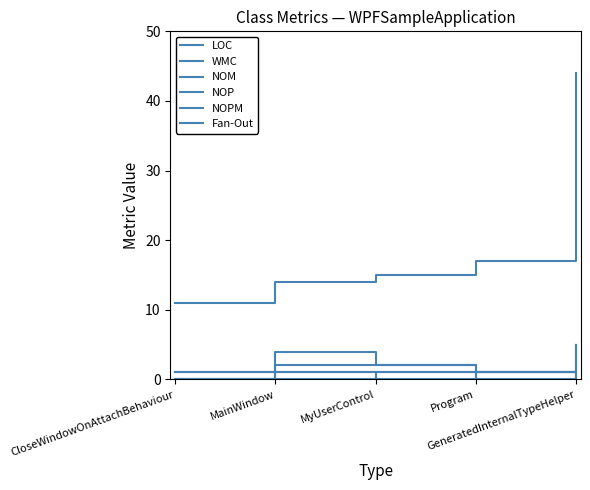

Does the chart display data point markers on the line(s)?

No